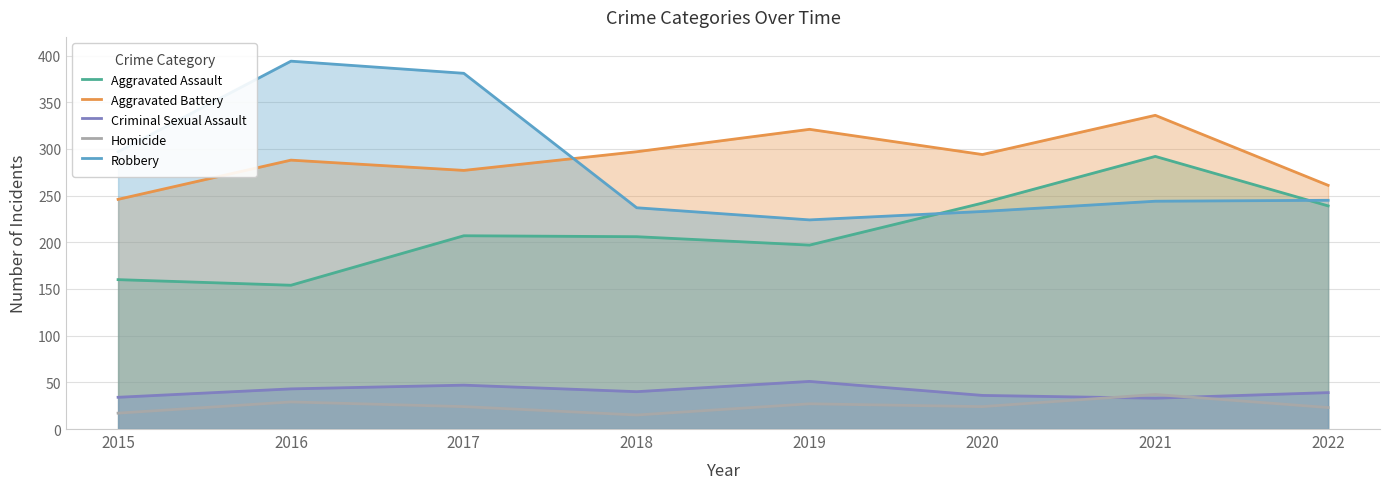

What are all the series names shown in the legend?

Aggravated Assault, Aggravated Battery, Criminal Sexual Assault, Homicide, Robbery